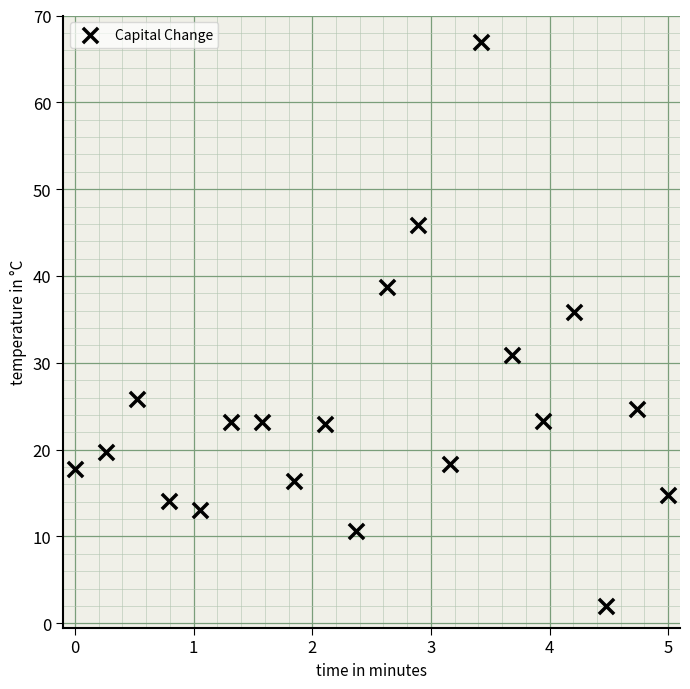

What Y value in the scatter plot is closest to 34?

35.8